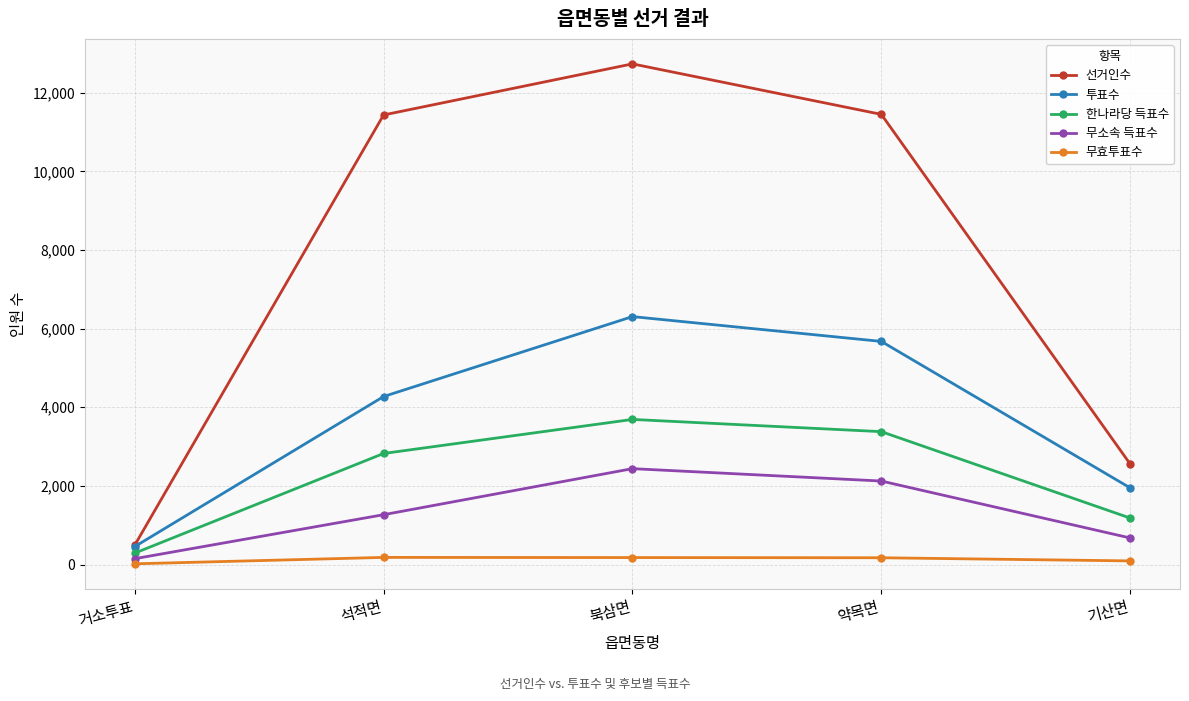

What is the difference between the maximum and minimum values in the 한나라당 득표수 series?

3401